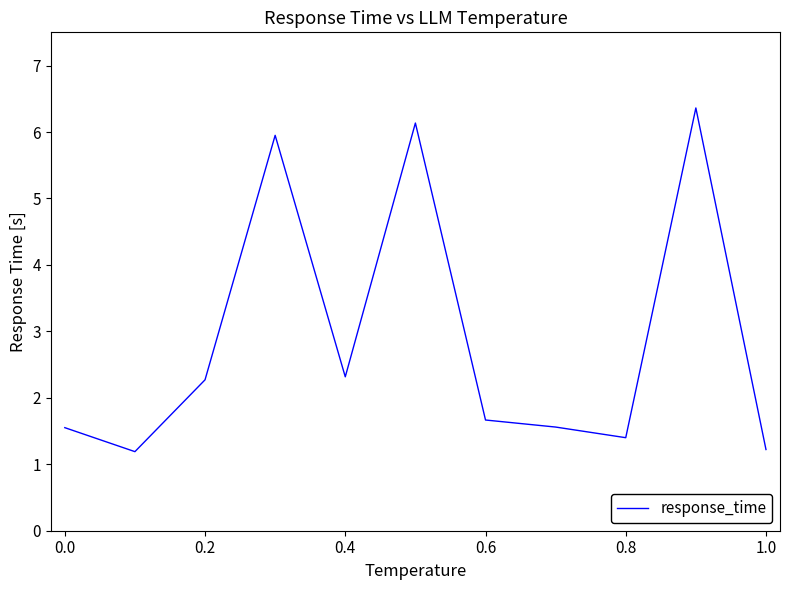

What is the smallest value displayed?

1.2